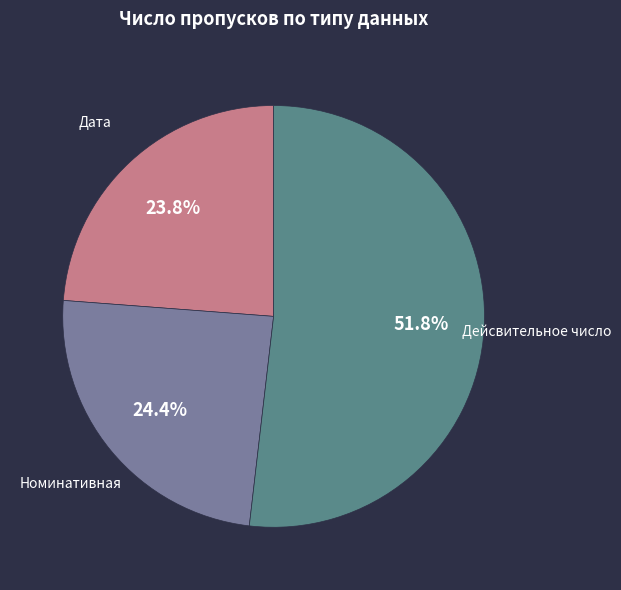

Does Номинативная account for over 50% of the chart?

No